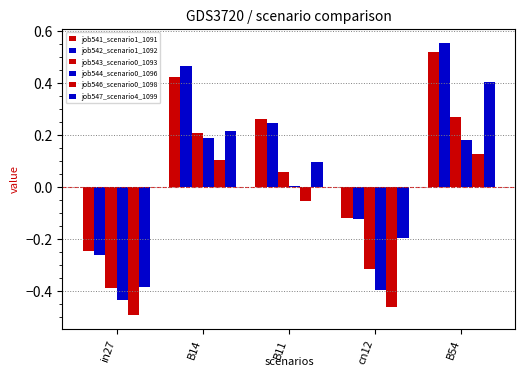

How many bars are there in each group?

6